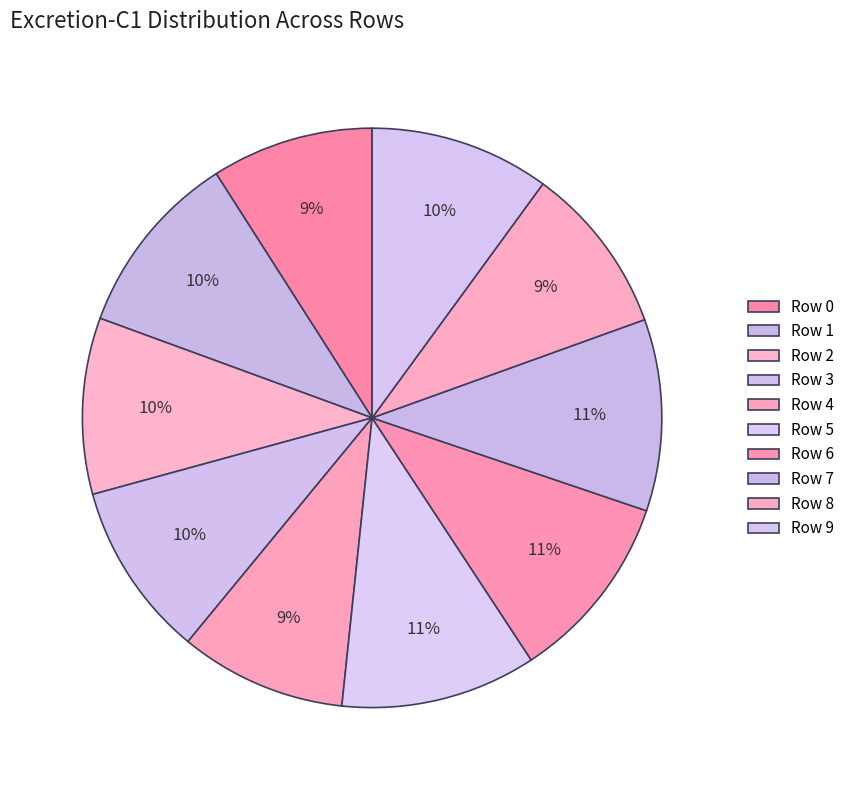

How many segments does this pie chart have?

10